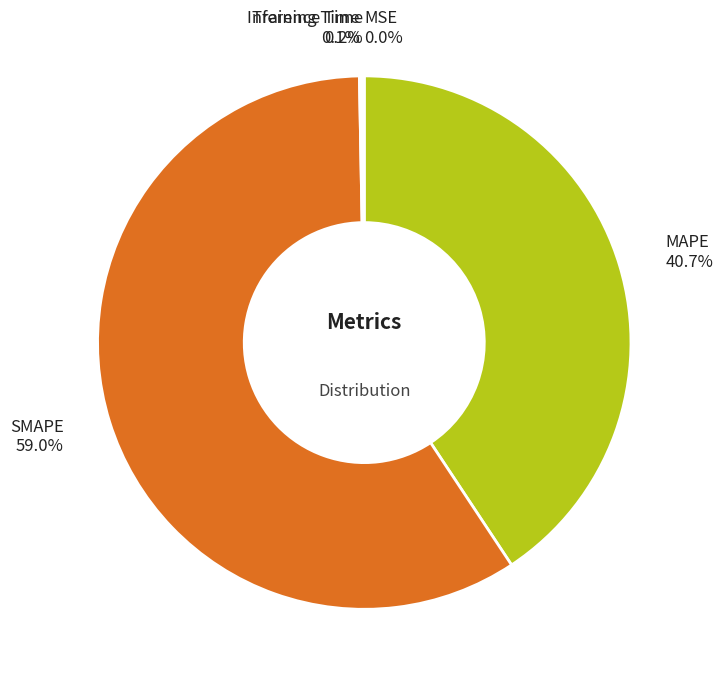

Is there any slice that represents more than half of the pie?

Yes